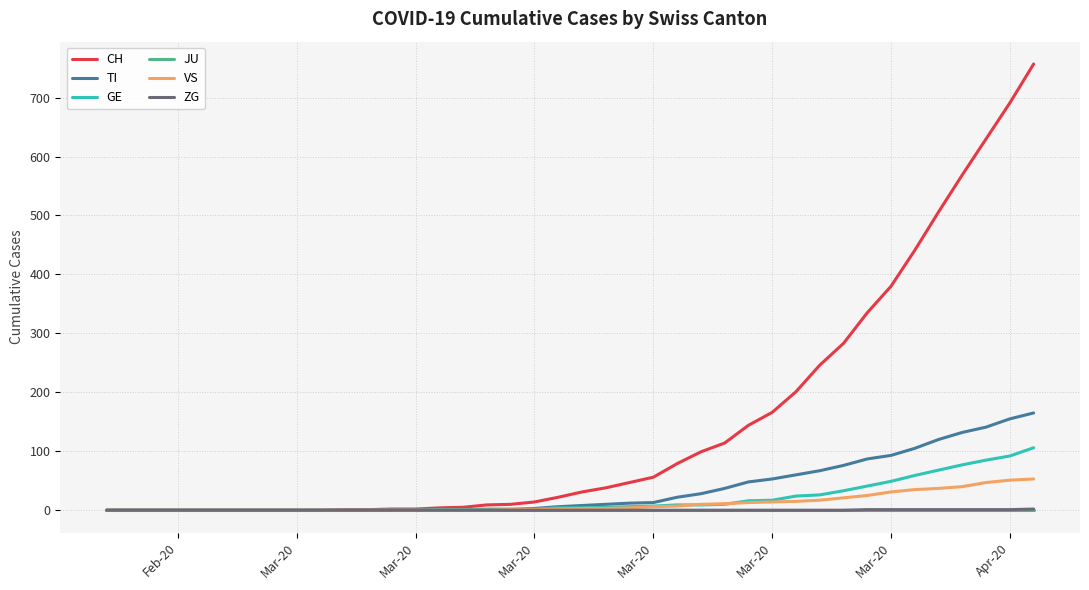

What is the highest value of the CH series?

757